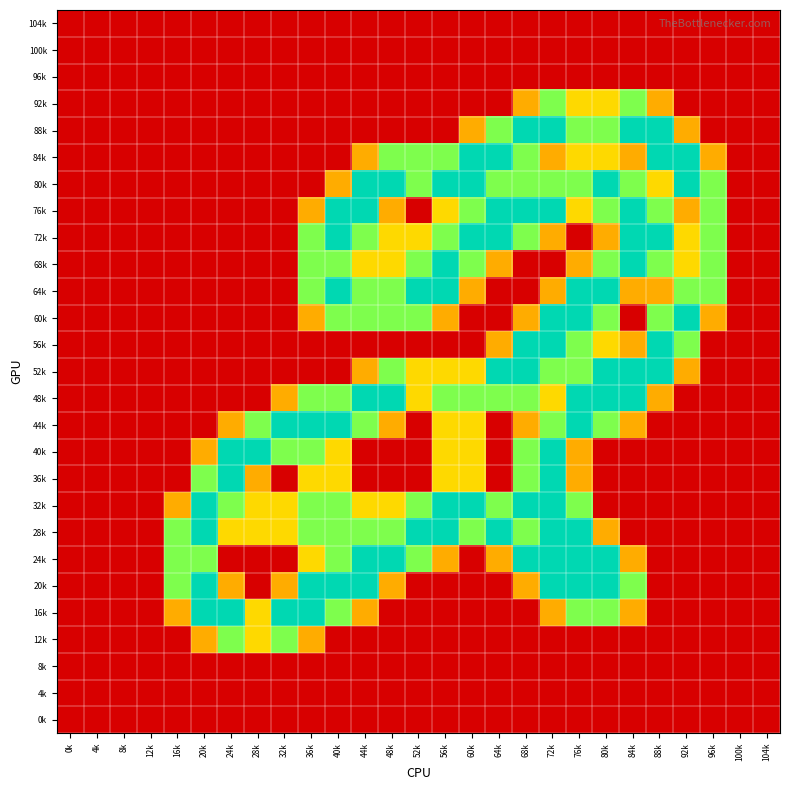

List the series in order of their peak value, lowest first.

104k, 100k, 96k, 8k, 4k, 0k, 92k, 12k, 88k, 84k, 80k, 76k, 72k, 68k, 64k, 60k, 56k, 52k, 48k, 44k, 40k, 36k, 32k, 28k, 24k, 20k, 16k